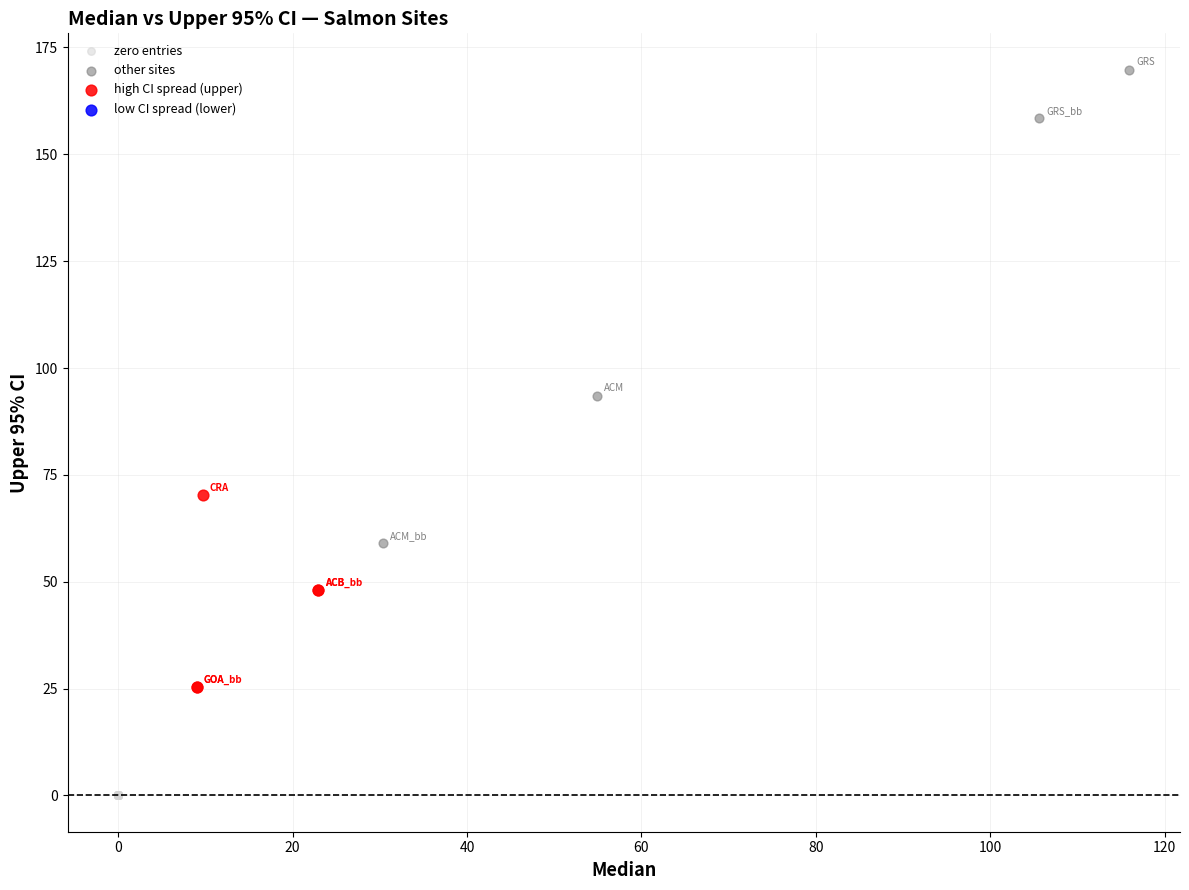

Which series reaches the minimum Y coordinate?

zero entries